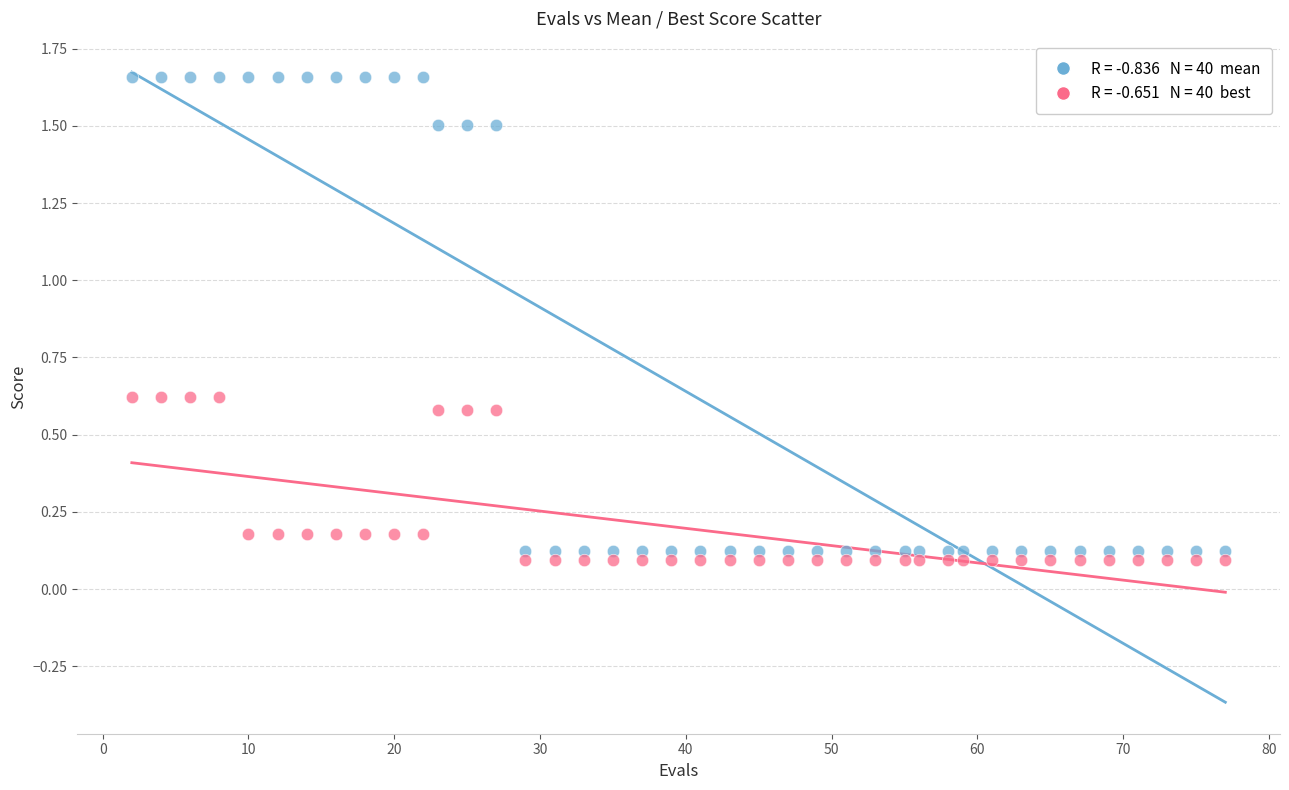

Across all data points, what is the range of X values (max minus min)?

75.0